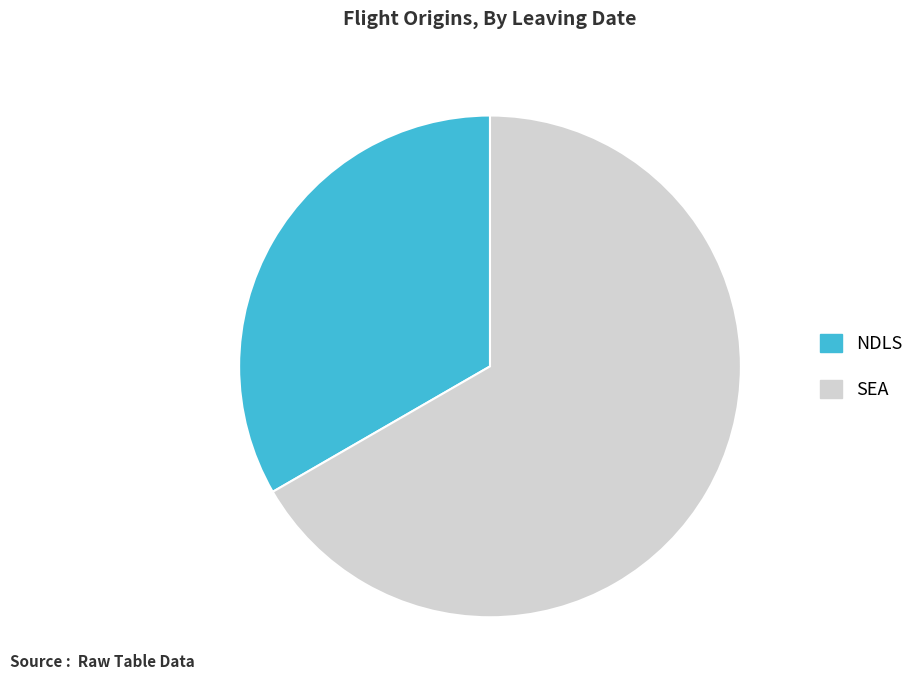

Is the sum of NDLS and SEA greater than half?

Yes